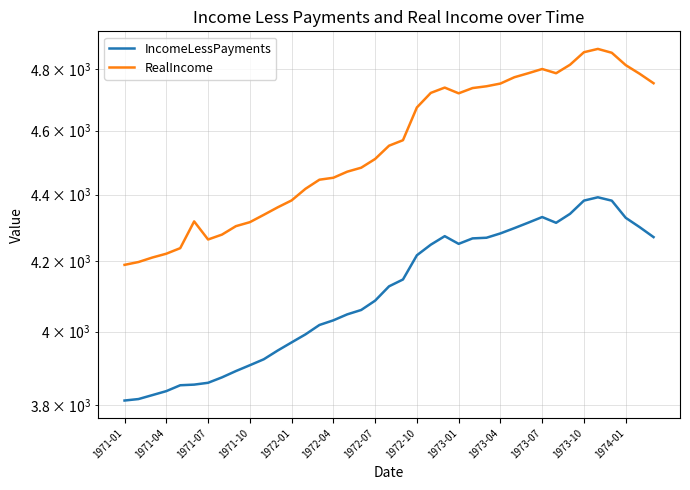

What is the sum of all RealIncome values?

177516.8